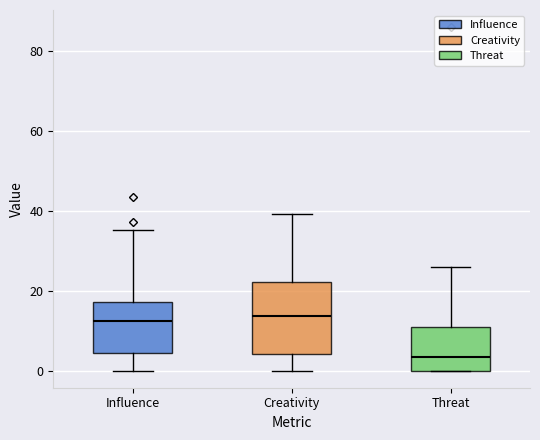

Reading left to right, read every box against the y-axis: the position of its median line, the range the box covers, and the ends of its whiskers. The values are not printed on the chart, so give them approximately, as read against the axis.

Influence: median 12, box 4 to 18, whiskers 0 to 36
Creativity: median 14, box 4 to 22, whiskers 0 to 40
Threat: median 4, box 0 to 12, whiskers 0 to 26